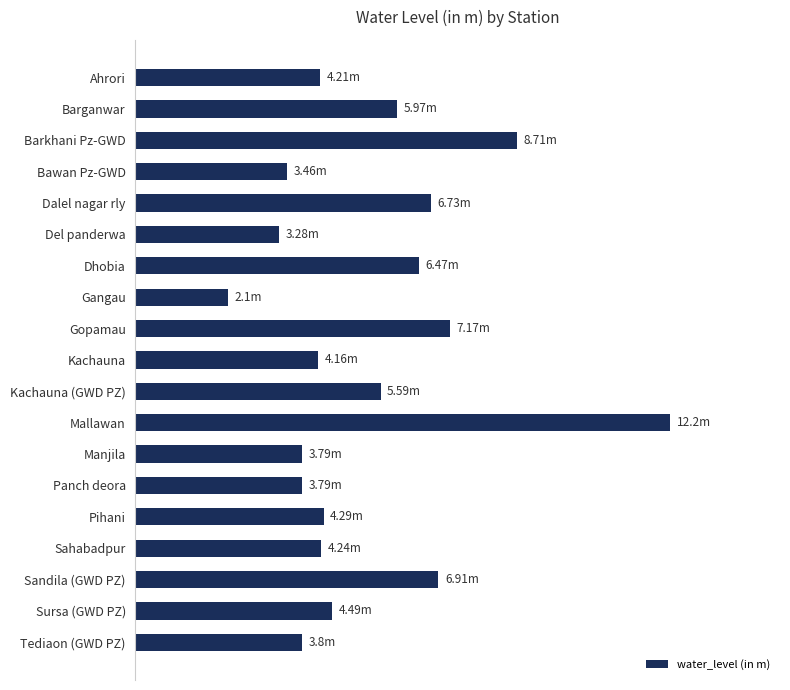

Are the bars horizontal?

Yes